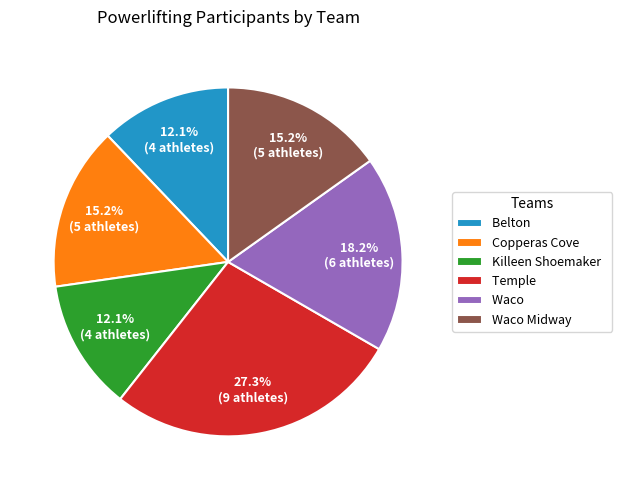

What is the ratio of the value at Belton to the value at Waco?

0.7